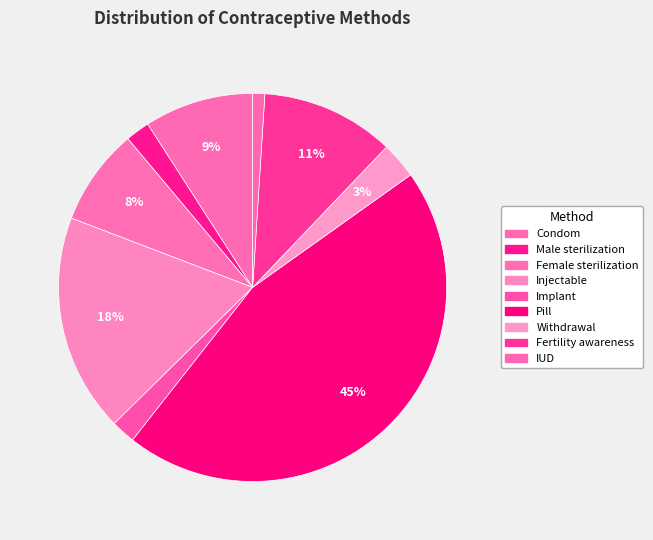

How many segments does this pie chart have?

9